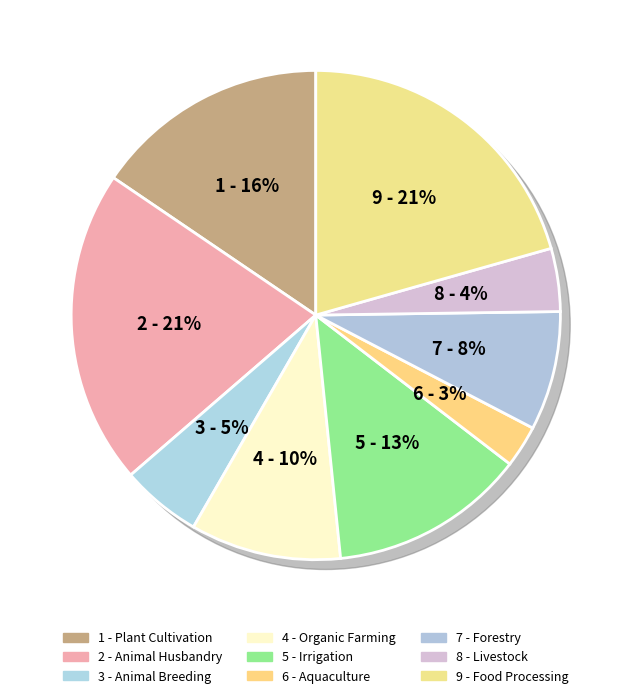

What is the total percentage of Irrigation and Organic Farming?

22.9%